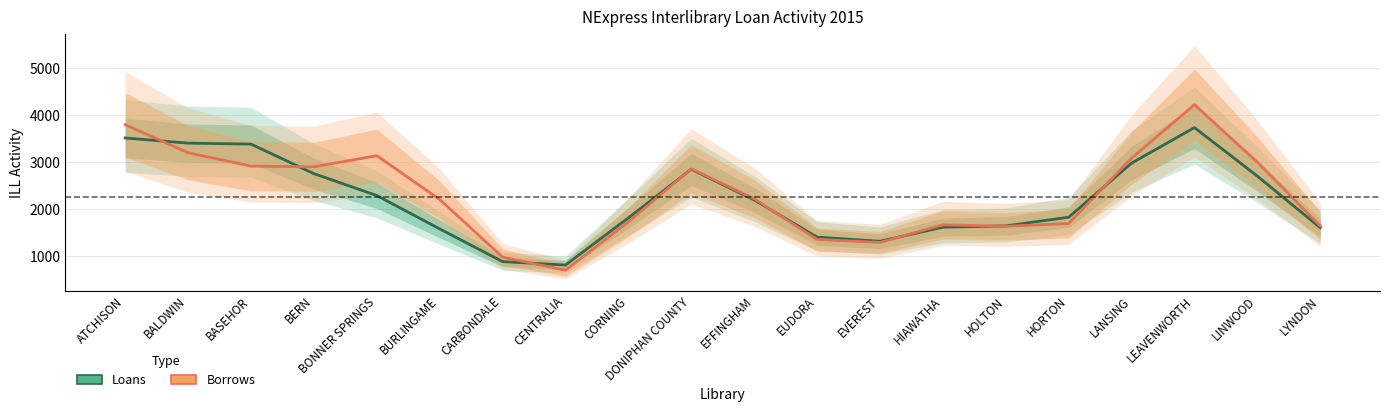

At which category does the chart reach its minimum across all series?

CENTRALIA